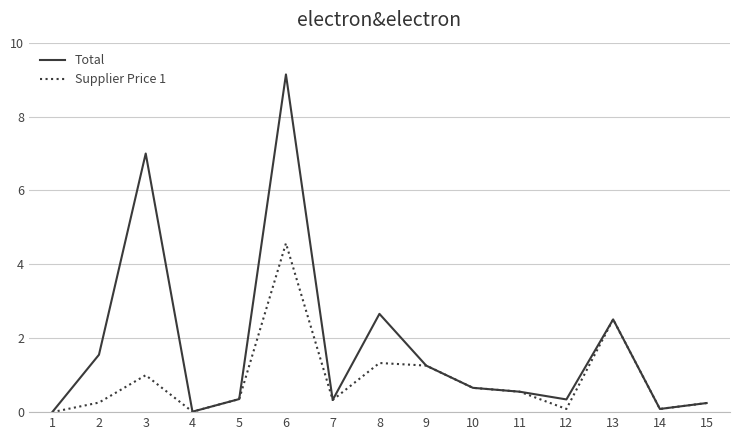

Rank the series by their average value, from lowest to highest.

Supplier Price 1, Total